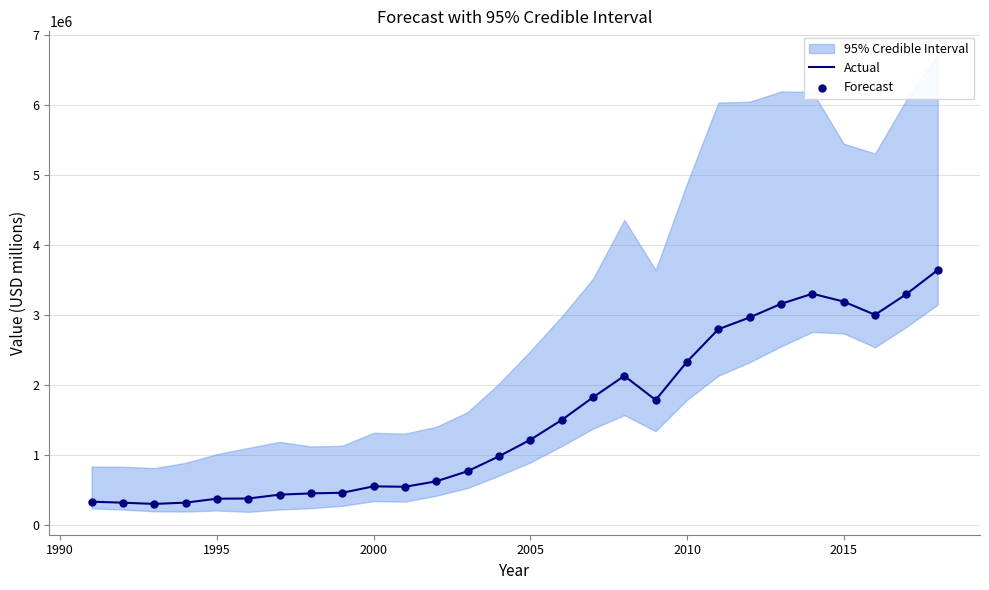

What is the highest value of the Actual series?

3643658.0